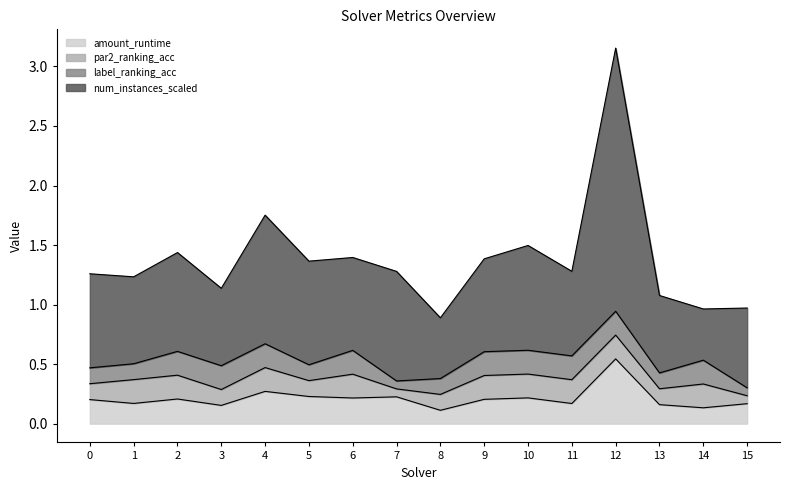

At which category is the sum across all series the highest?

12